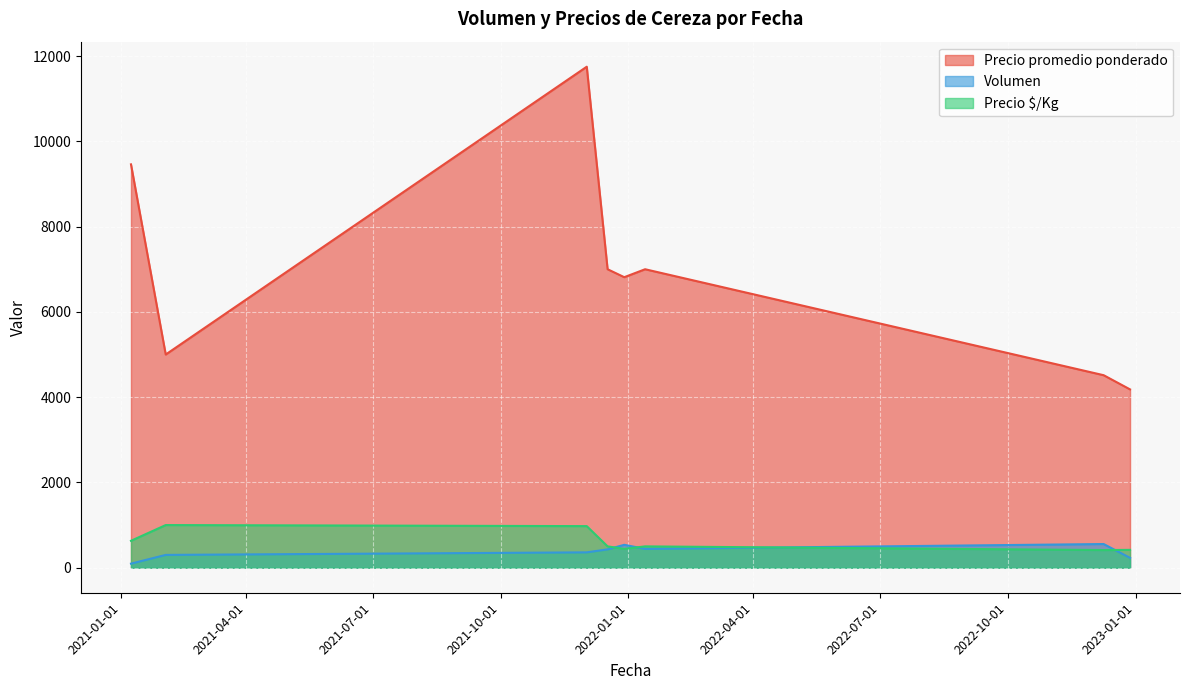

True or false: Precio promedio ponderado and Precio $/Kg intersect in this chart.

False